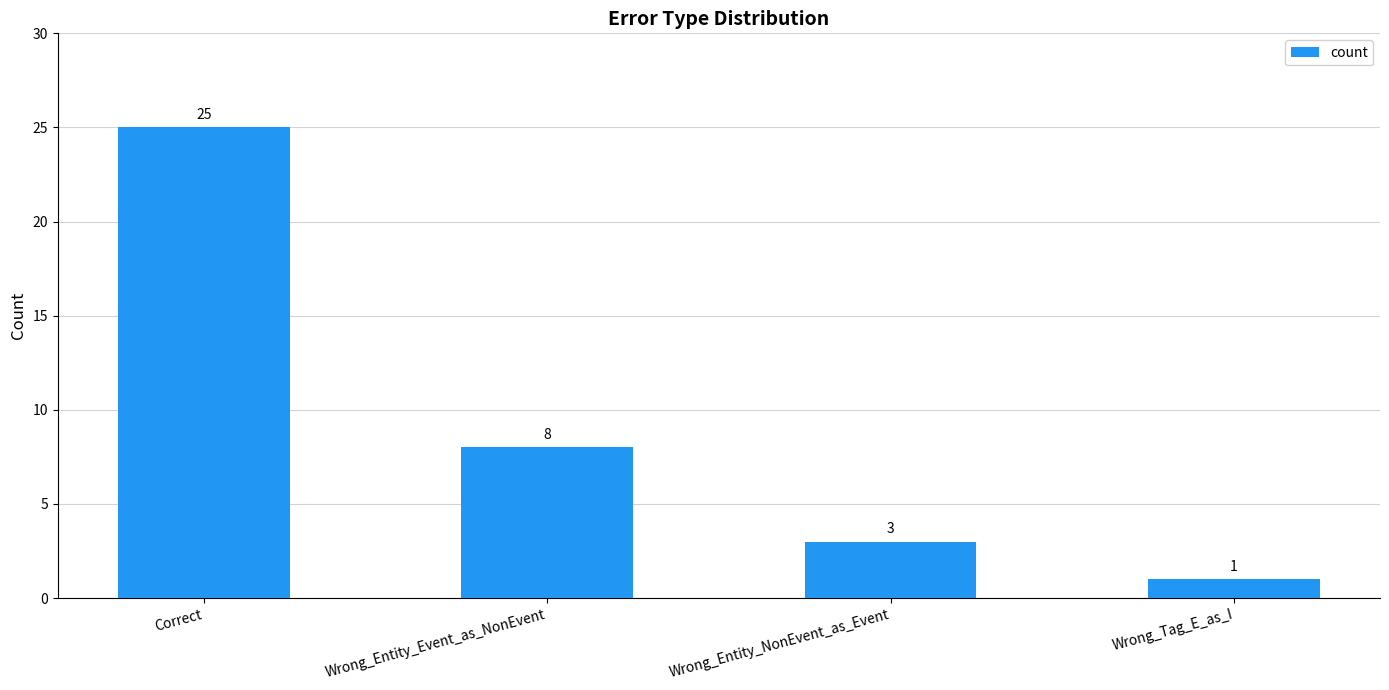

Is it true that the value at Wrong_Entity_NonEvent_as_Event is 3?

True